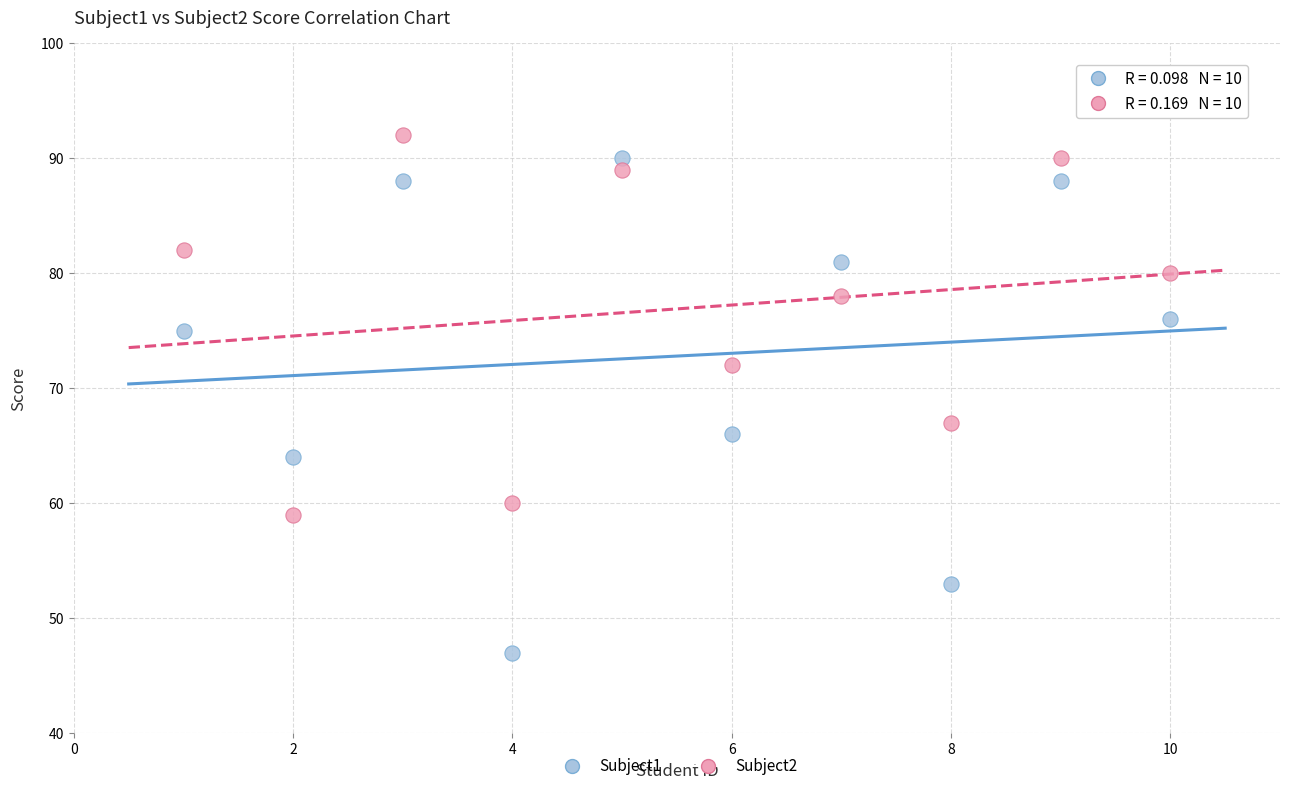

Which series has the widest spread of Y values?

Subject1